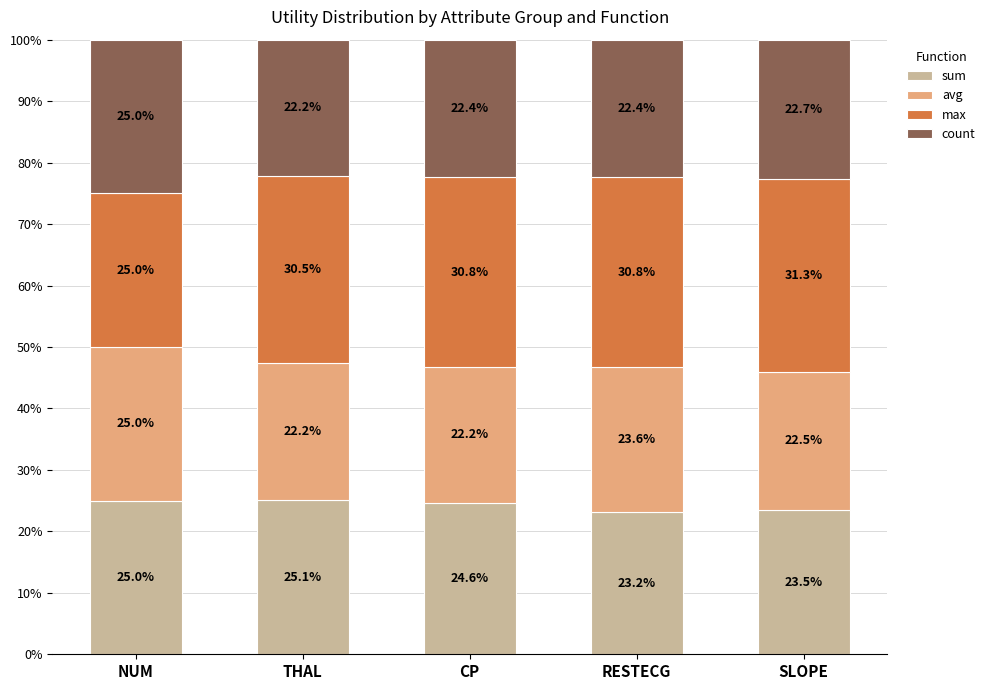

What is the sum of the sum values at NUM and SLOPE?

48.5